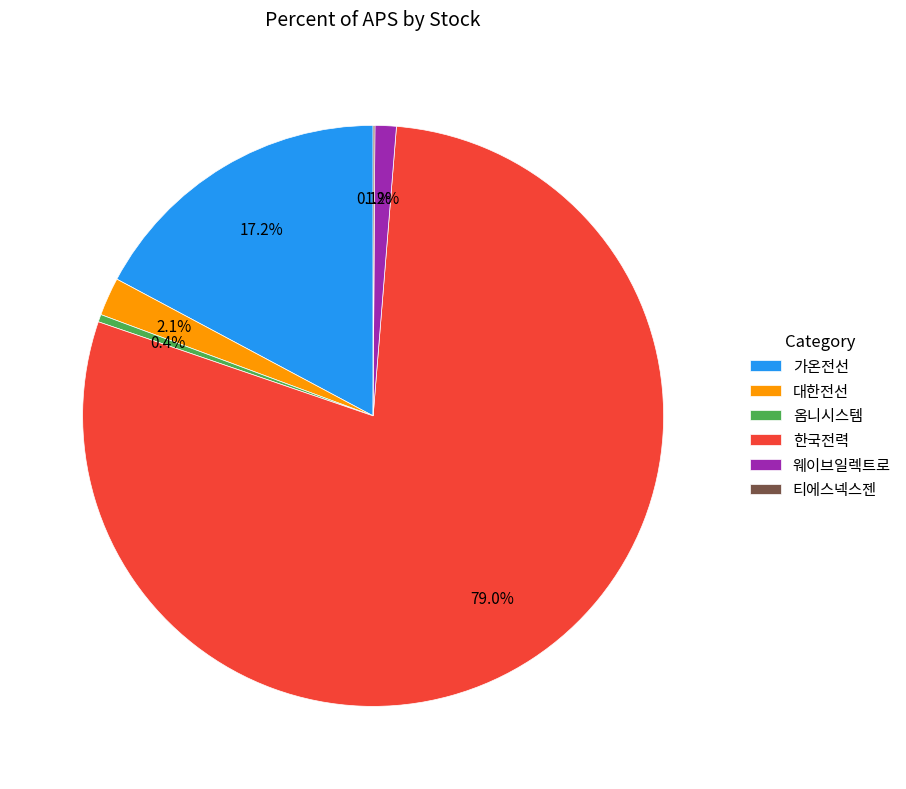

Do 가온전선 and 한국전력 together represent more than half of the pie?

Yes